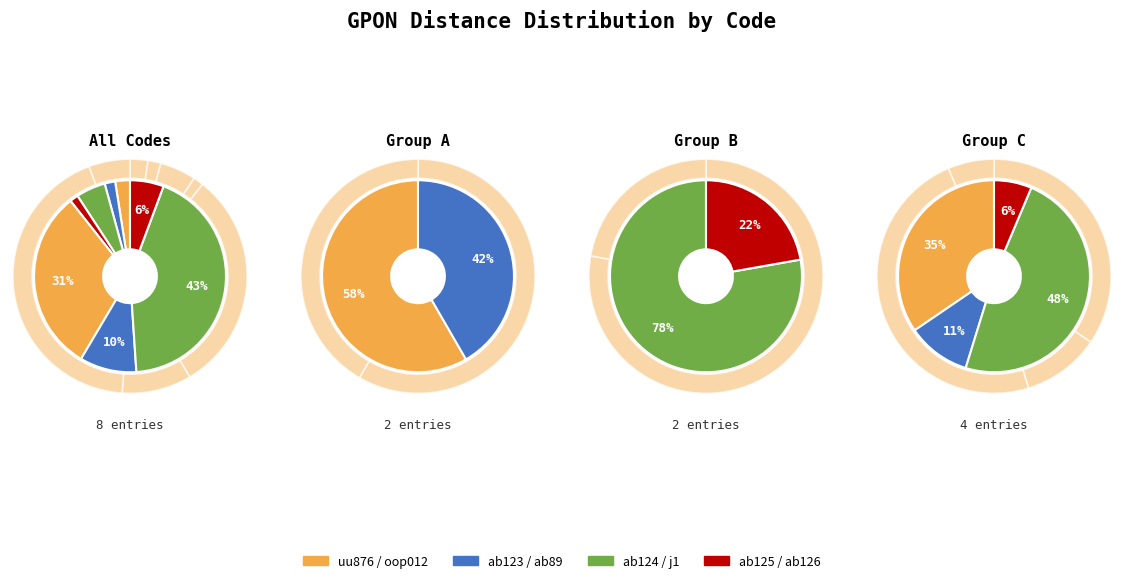

How many segments does this pie chart have?

8